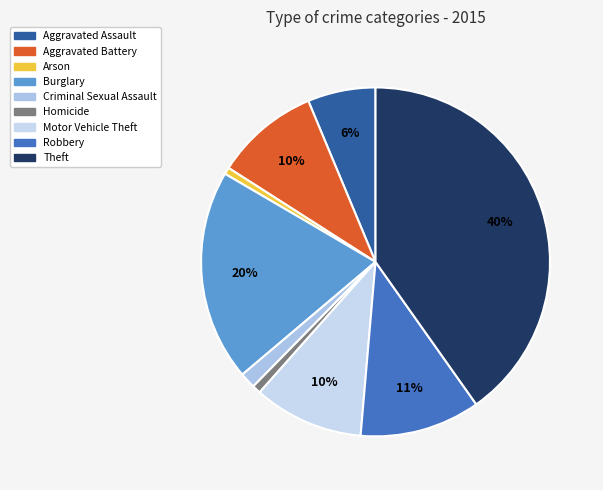

Is Aggravated Assault the majority of the pie?

No